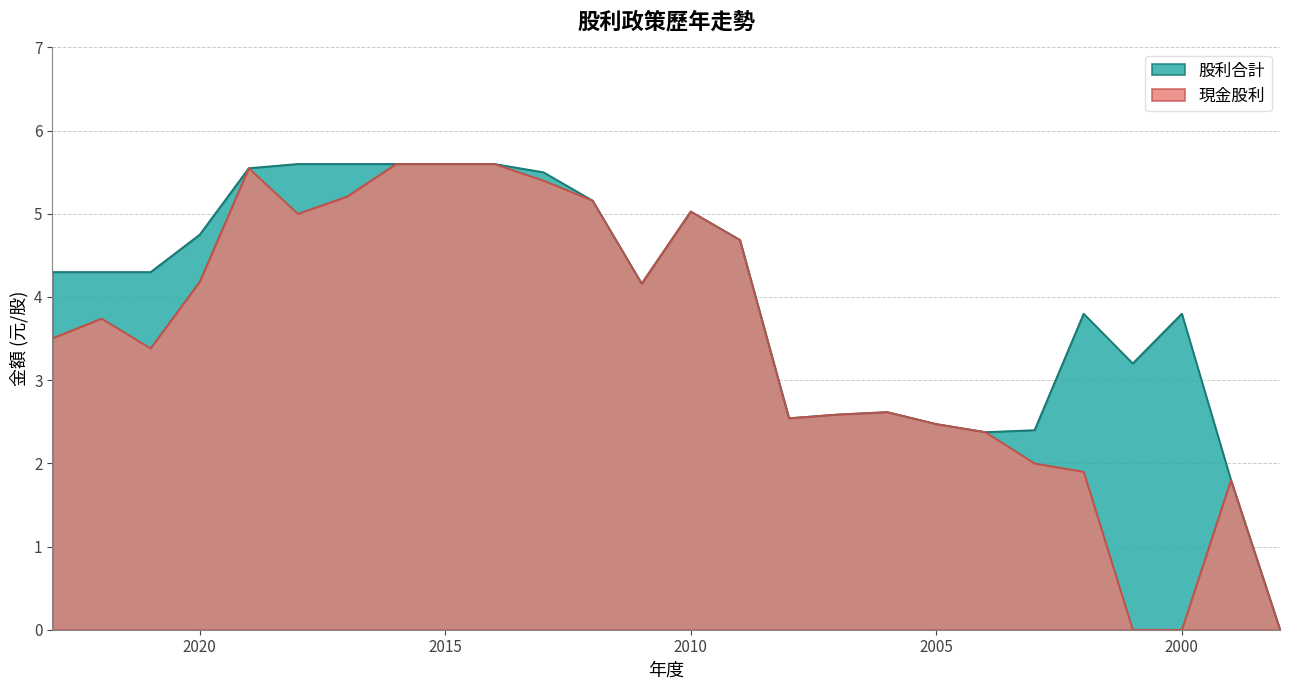

What are all the series names shown in the legend?

現金股利, 股利合計